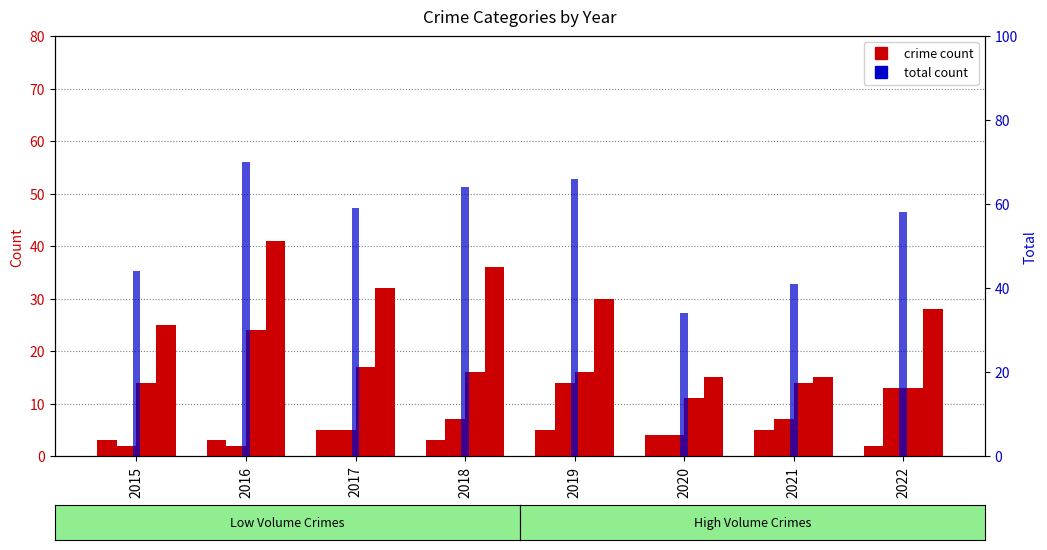

What is the minimum value shown in the chart?

2